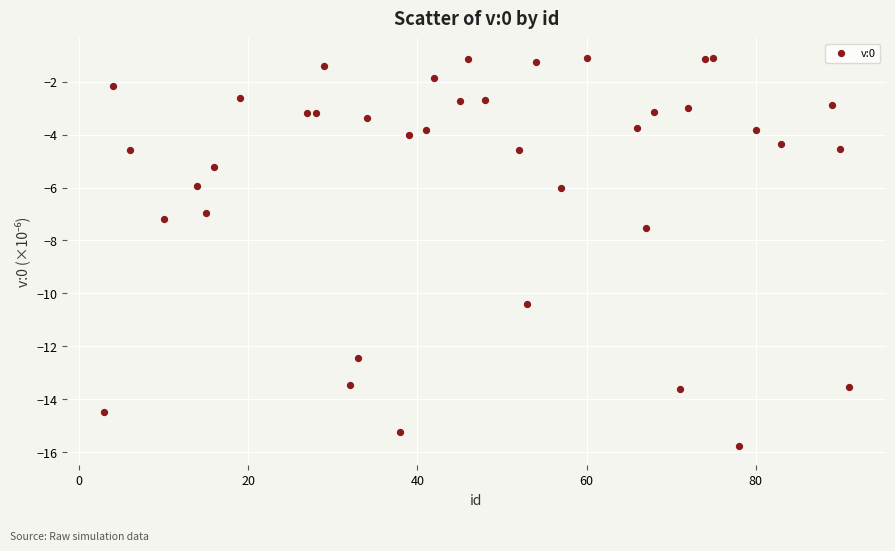

What Y value in the scatter plot is closest to -8?

-7.5